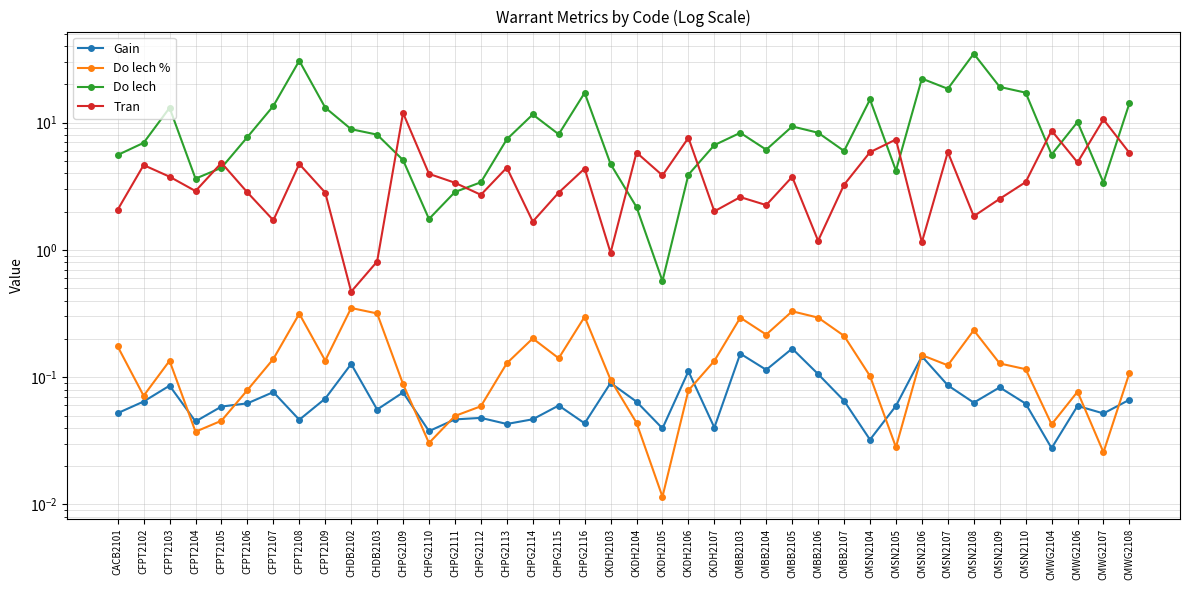

How many values in the Tran series are below 3?

18